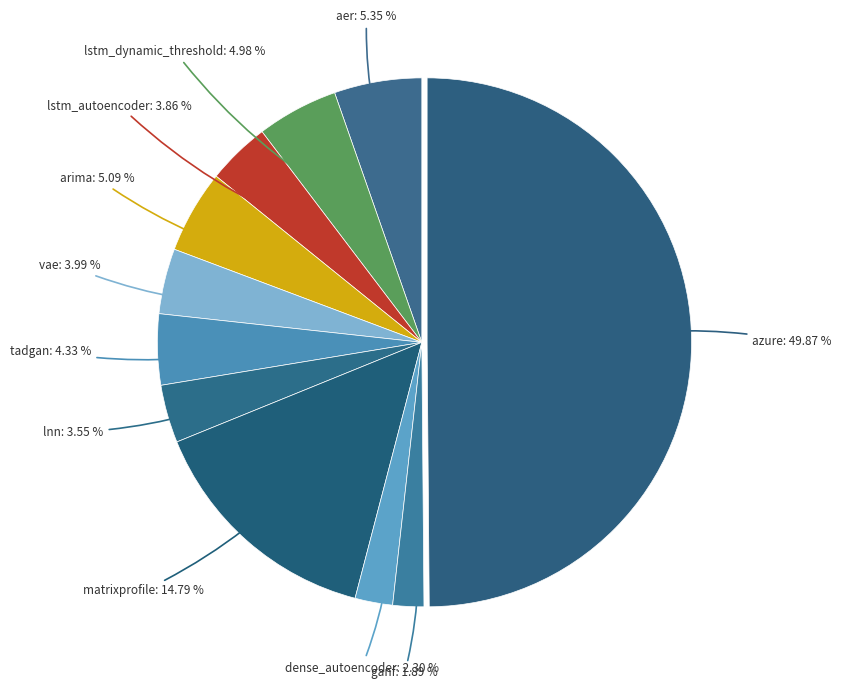

Do aer and lstm_dynamic_threshold together represent more than half of the pie?

No